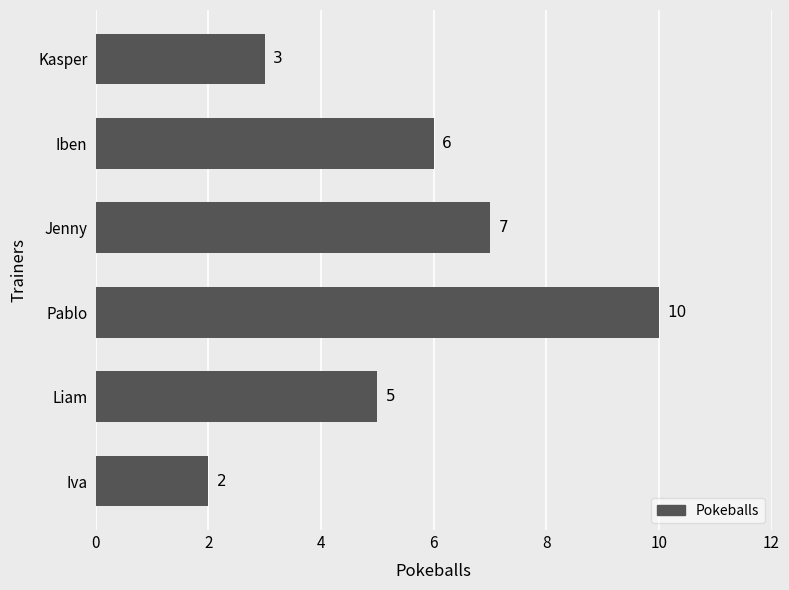

The value at Pablo is 6. True or false?

False